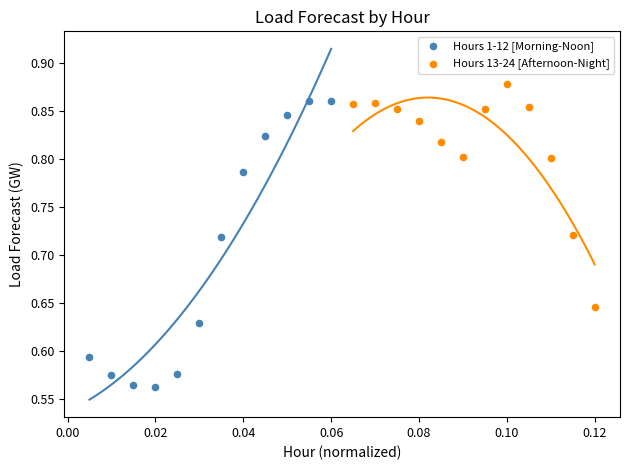

Which series contains the lowest Y value?

Hours 1-12 [Morning-Noon]